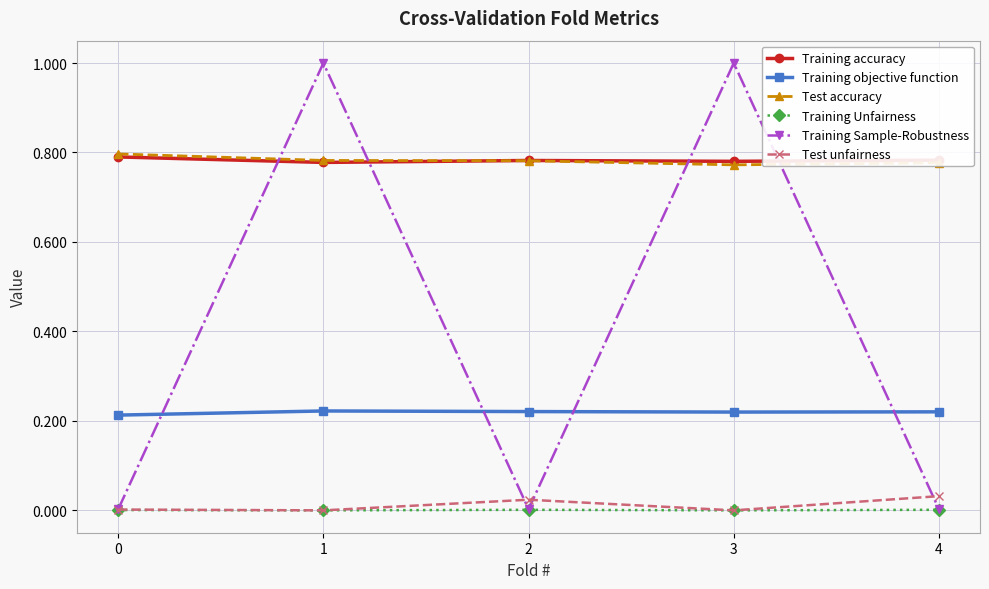

What is the greatest value displayed?

1.0